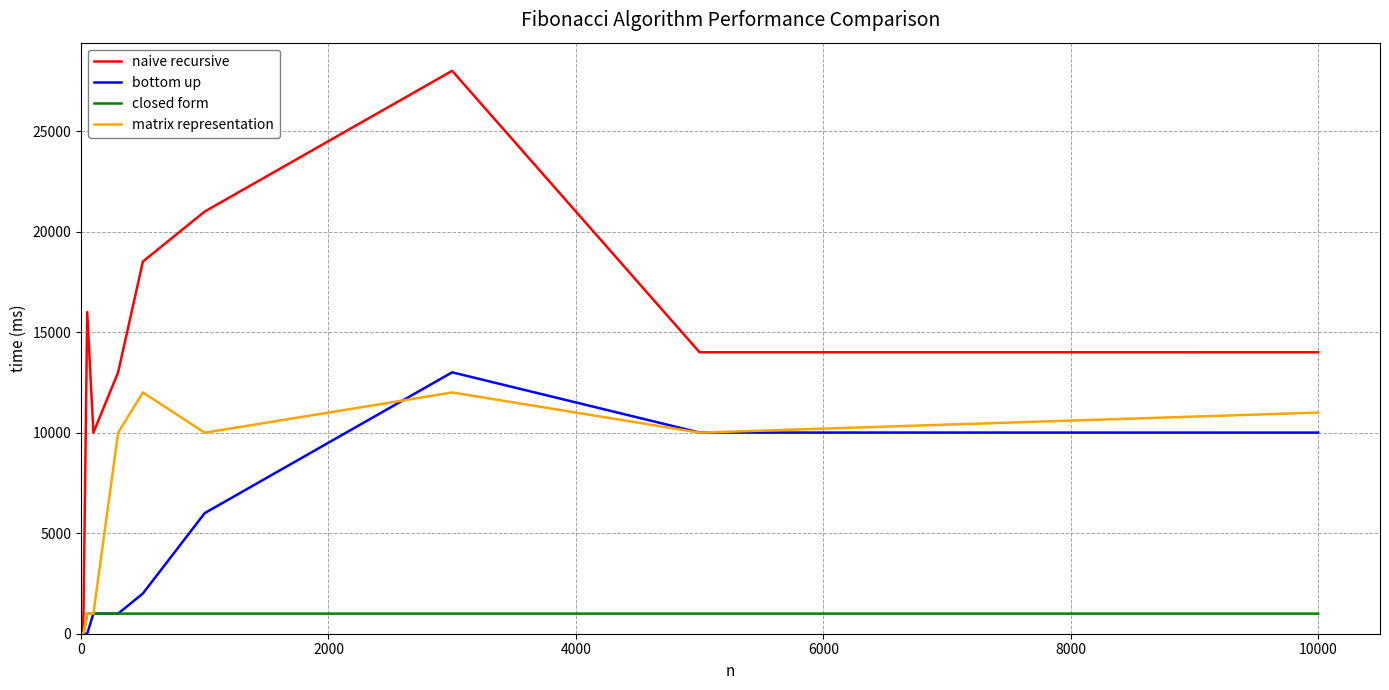

Which series has the largest range (max minus min)?

naive recursive